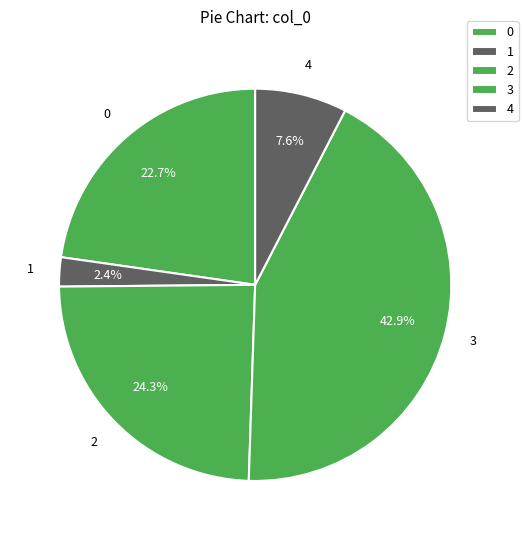

Count the number of slices in the pie.

5